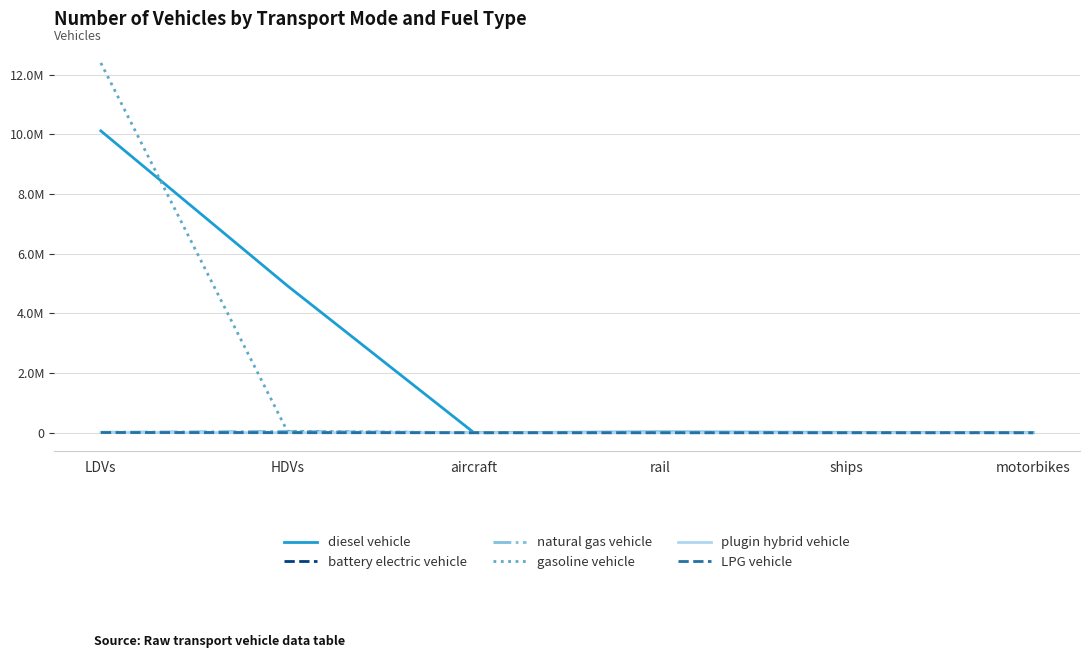

Is it true that LPG vehicle equals -3549.1 at ships?

False